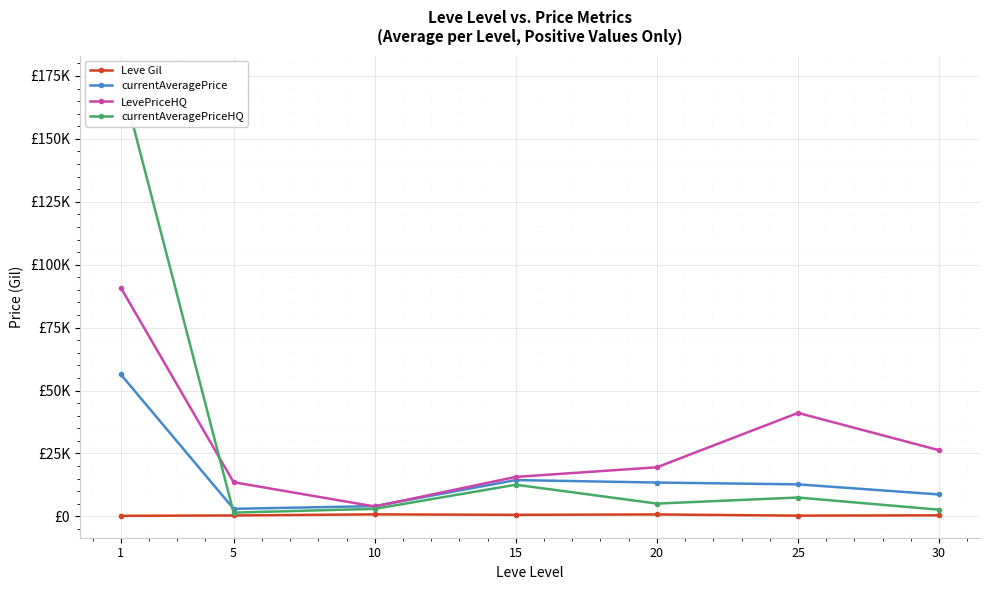

At how many categories does at least one series exceed 11345?

6